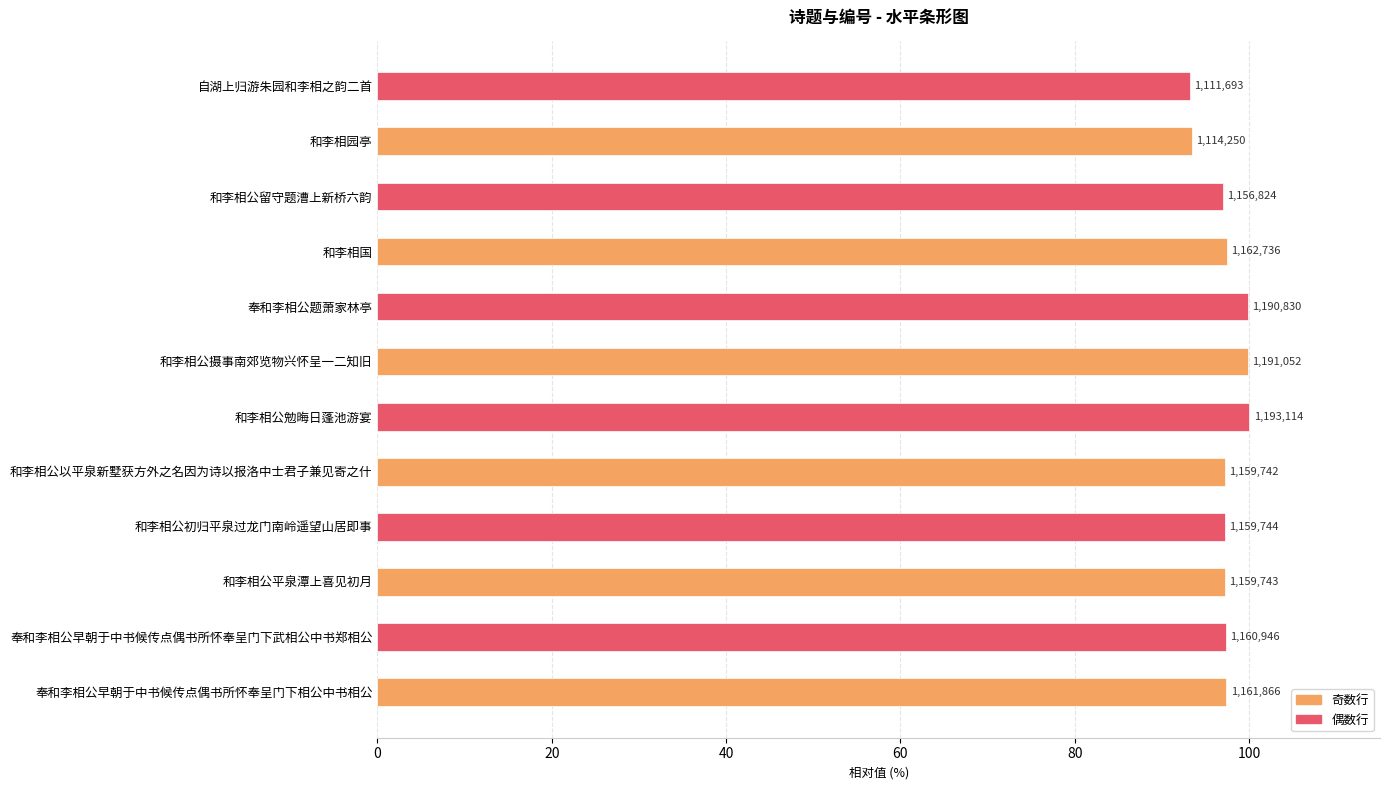

How many bars are there in total?

12